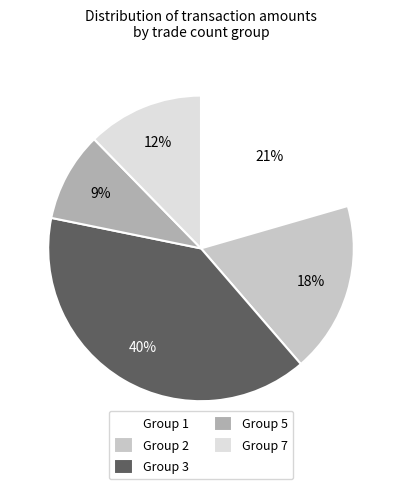

What is the largest slice in the pie chart?

Group 3